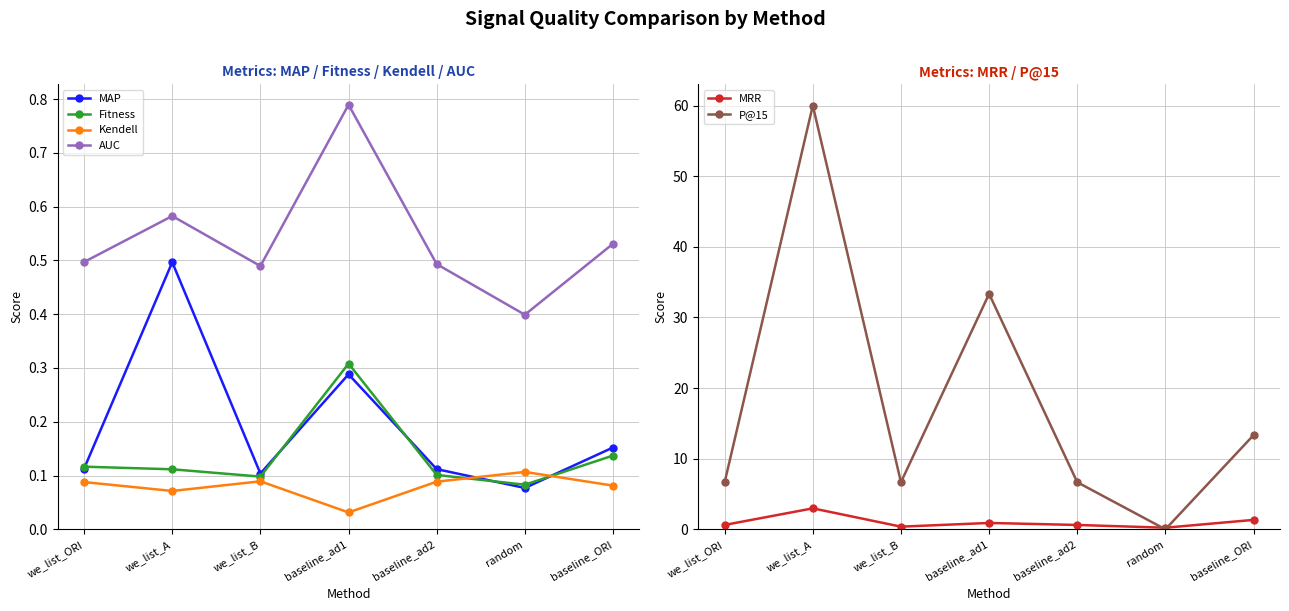

True or false: P@15 has a value of 22.5 at baseline_ad1.

False